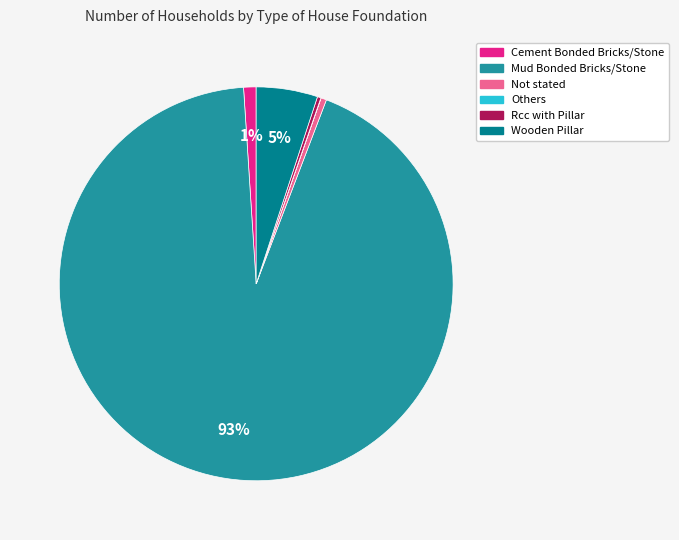

Which category has the biggest portion of the pie?

Mud Bonded Bricks/Stone